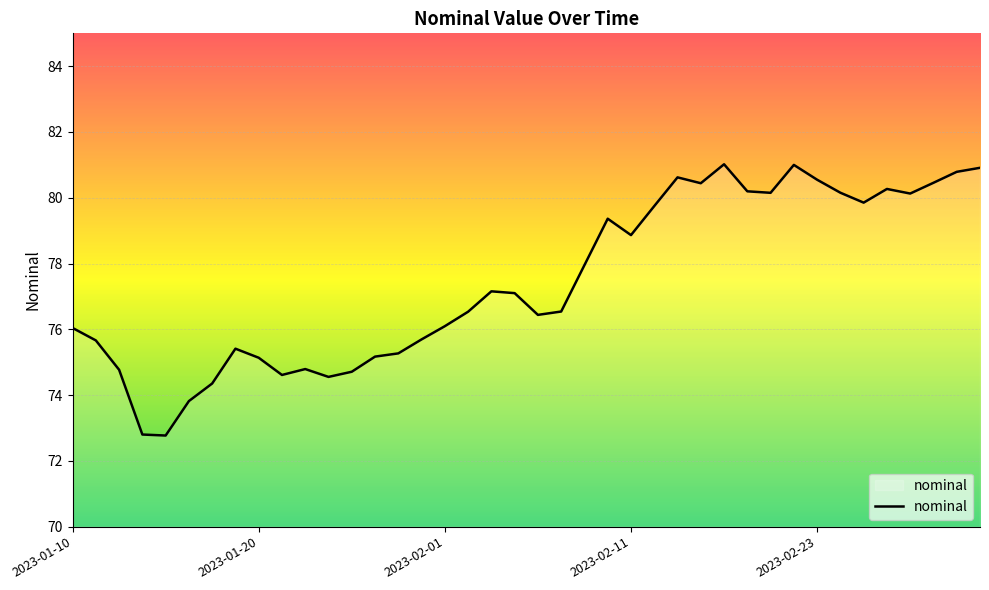

What is the difference between the maximum and minimum values?

8.2